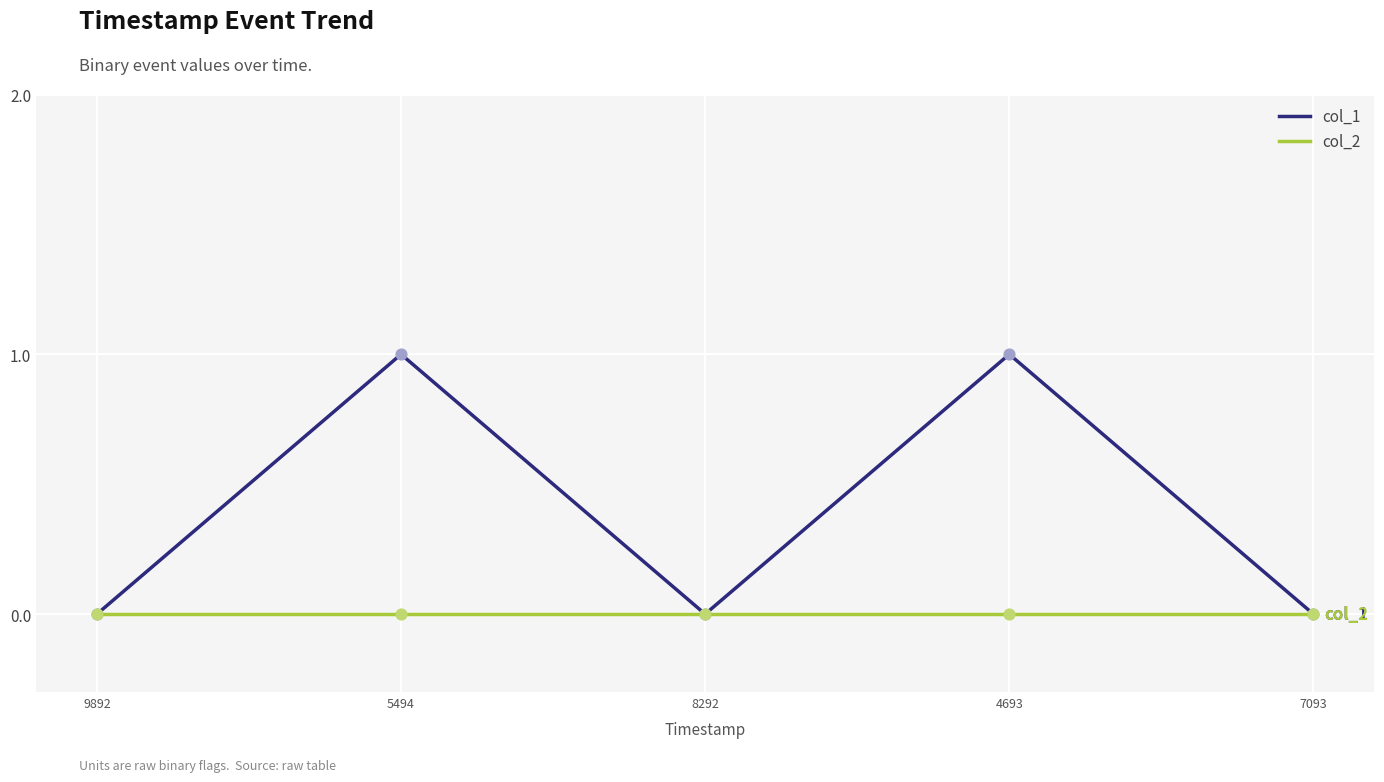

Which series has the largest range (max minus min)?

col_1